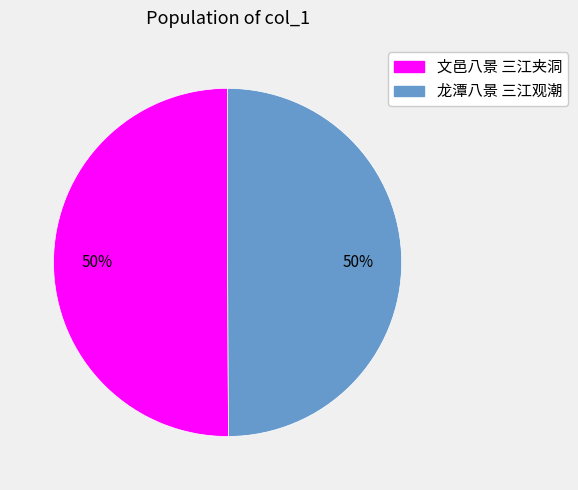

The 龙潭八景 三江观潮 slice represents 50% of the pie. True or false?

True